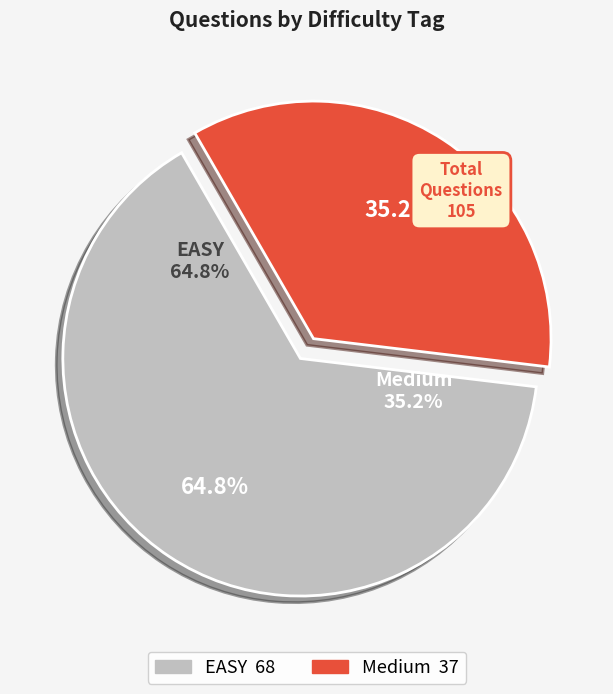

To the nearest percent, what portion does EASY represent?

65%